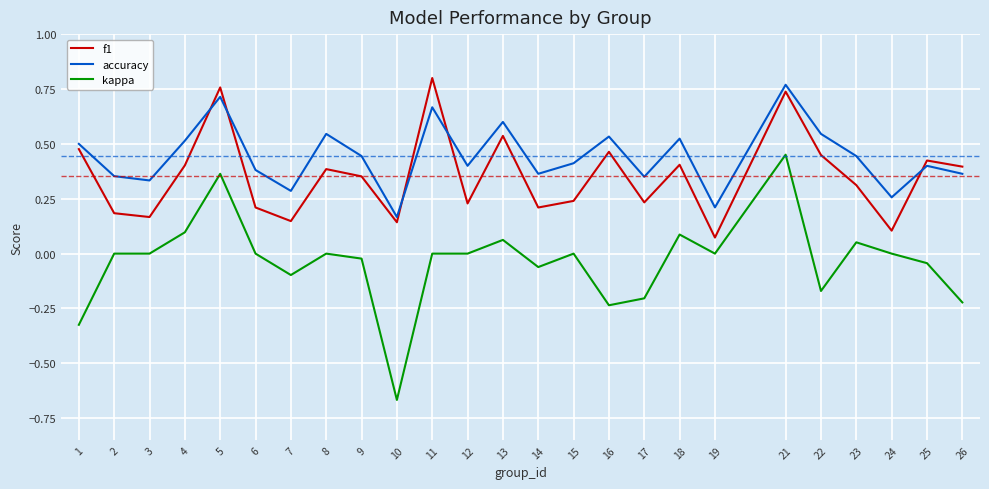

How many interior local valleys does the f1 series have?

8